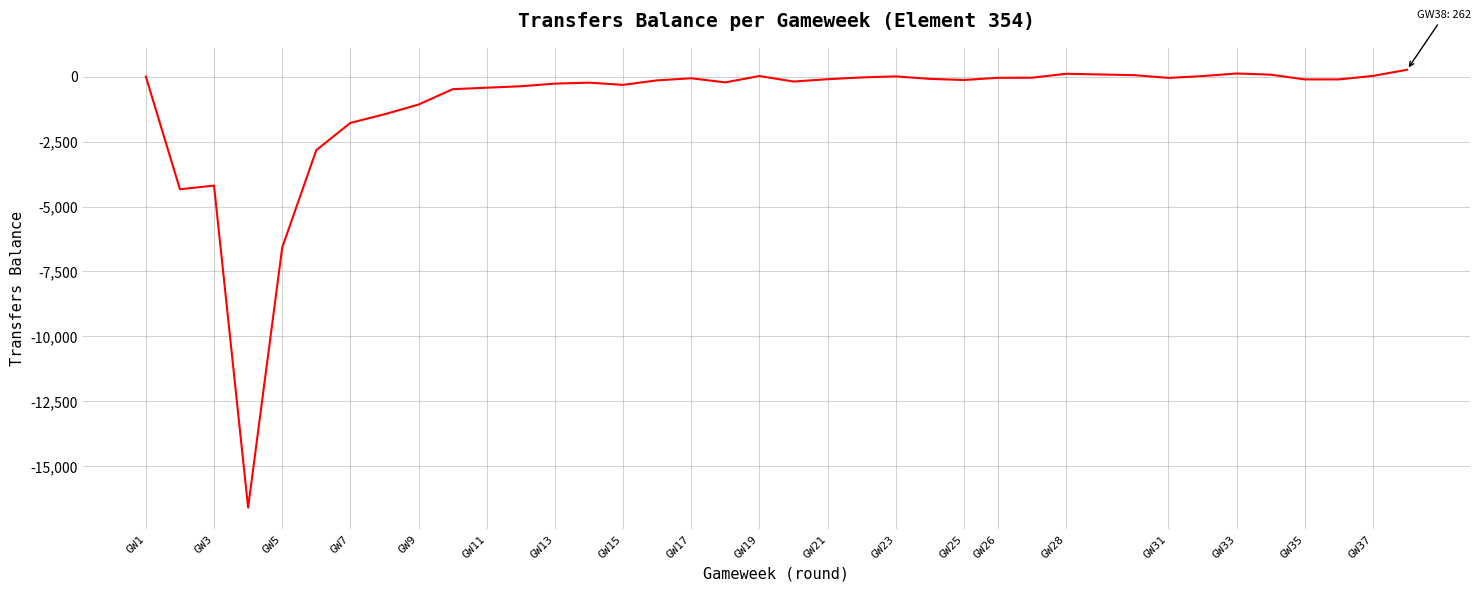

Reading right to left, extract all data points from this chart.

262	26	-109	-110	73	119	18	-51	54	108	-43	-48	-48	-132	-89	7	-33	-101	-192	21	-224	-66	-146	-319	-234	-271	-373	-428	-486	-1077	-1451	-1783	-2831	-6581	-16582	-4195	-4336	0